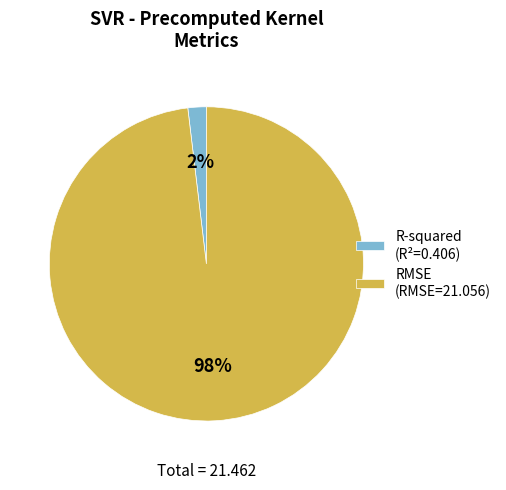

To the nearest percent, what is the difference between the largest and smallest slice percentages?

96%